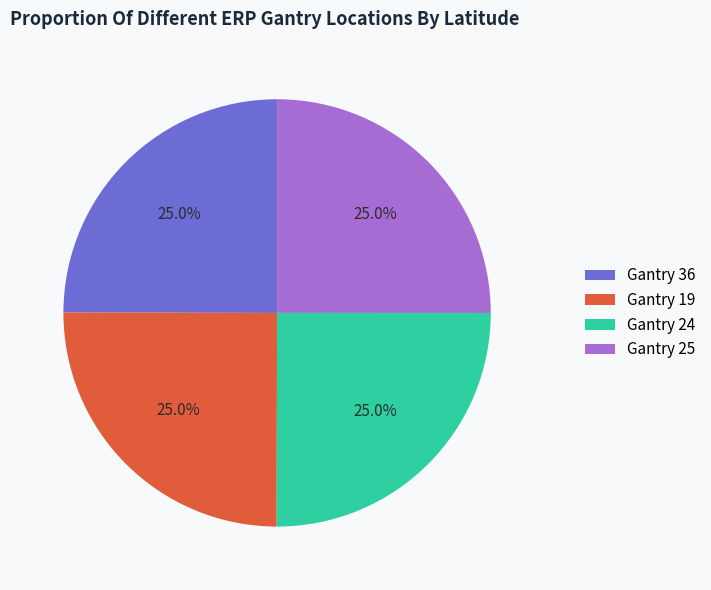

Count the number of slices in the pie.

4